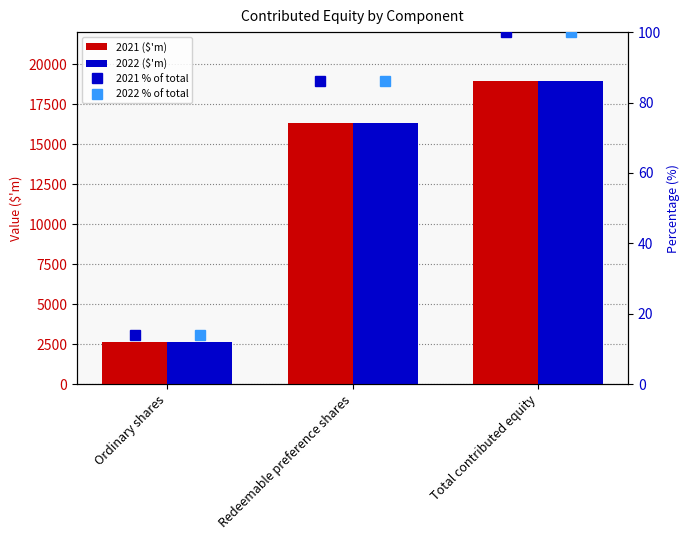

What is the label of the 1st bar from the left?

Ordinary shares